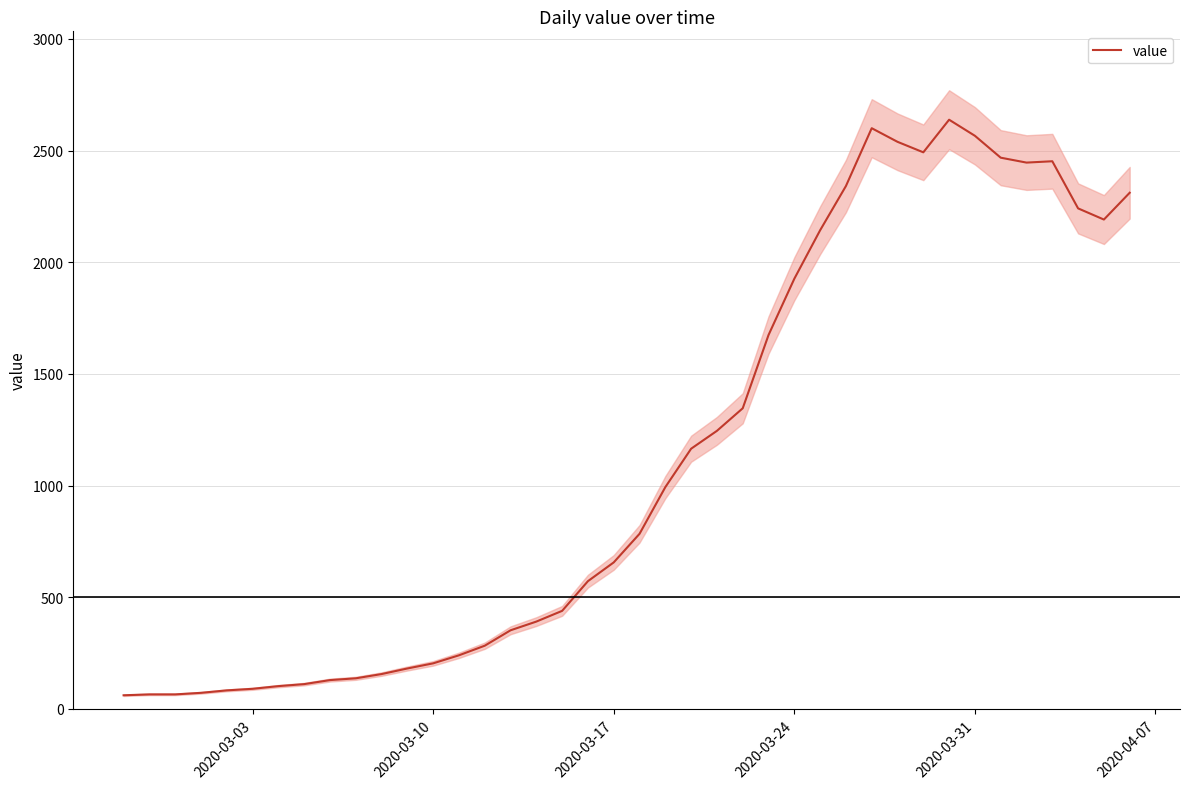

How many points are higher than both their immediate neighbors (excluding endpoints)?

3